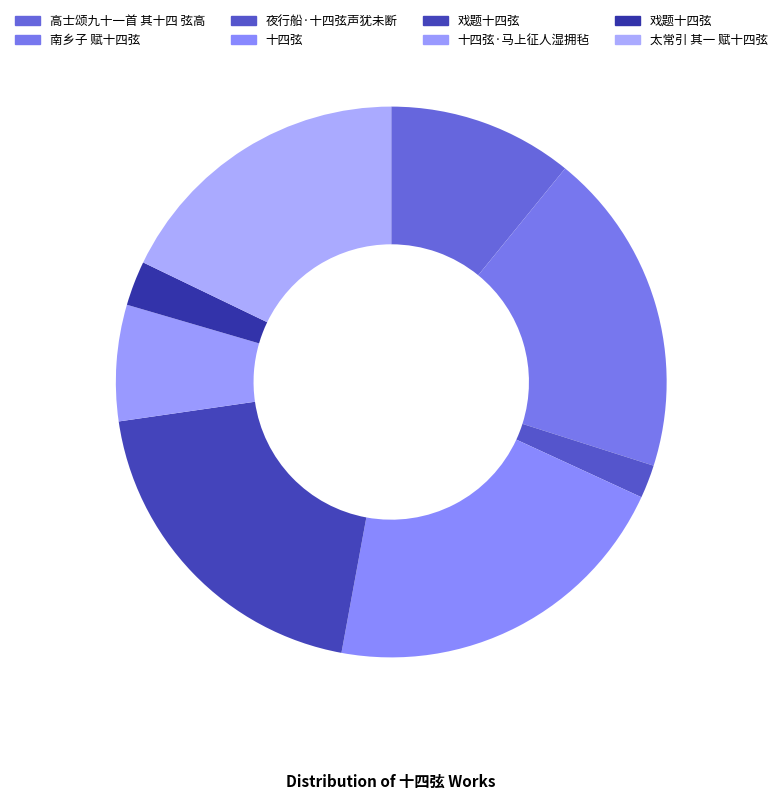

How many segments does this pie chart have?

8